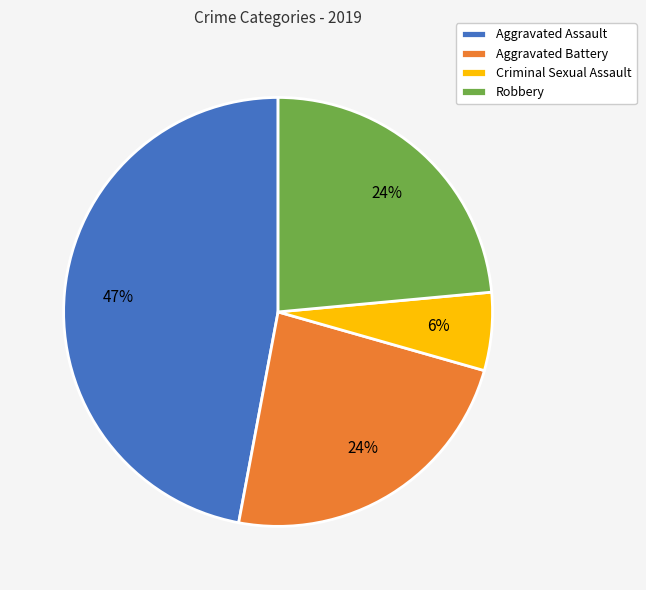

Approximately how many times larger is the value at Aggravated Battery compared to Aggravated Assault?

0.5